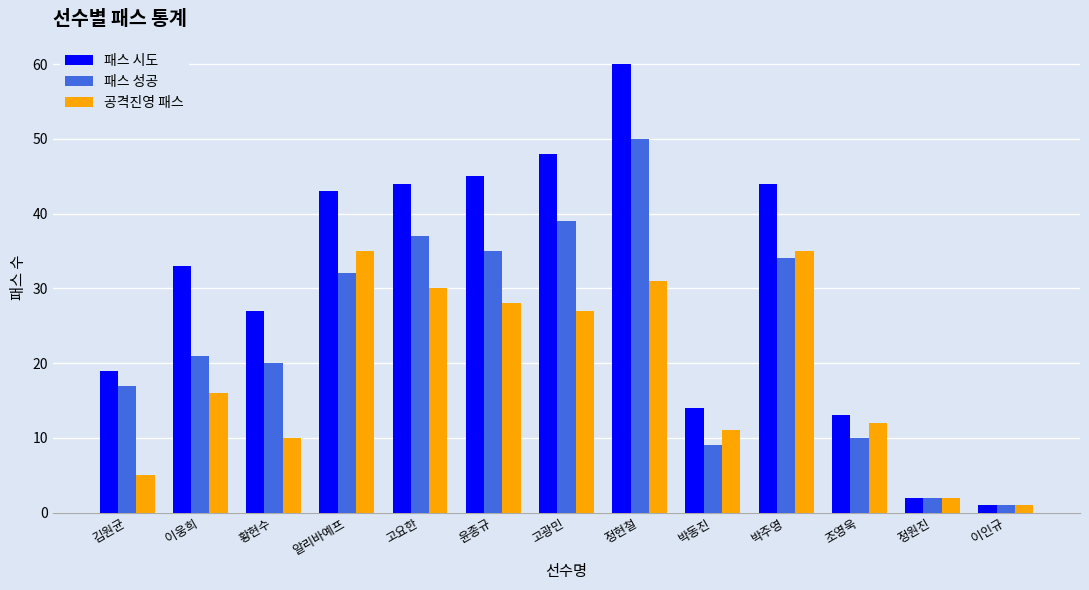

What are all the series names shown in the legend?

패스 시도, 패스 성공, 공격진영 패스